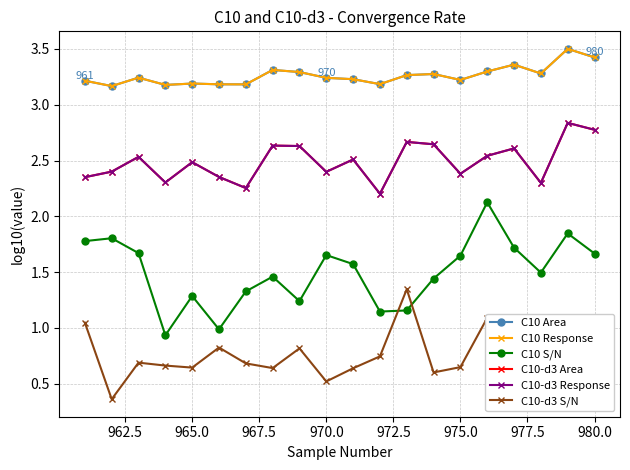

What is the value of the C10-d3 Area point at the 5th from the left?

2.5